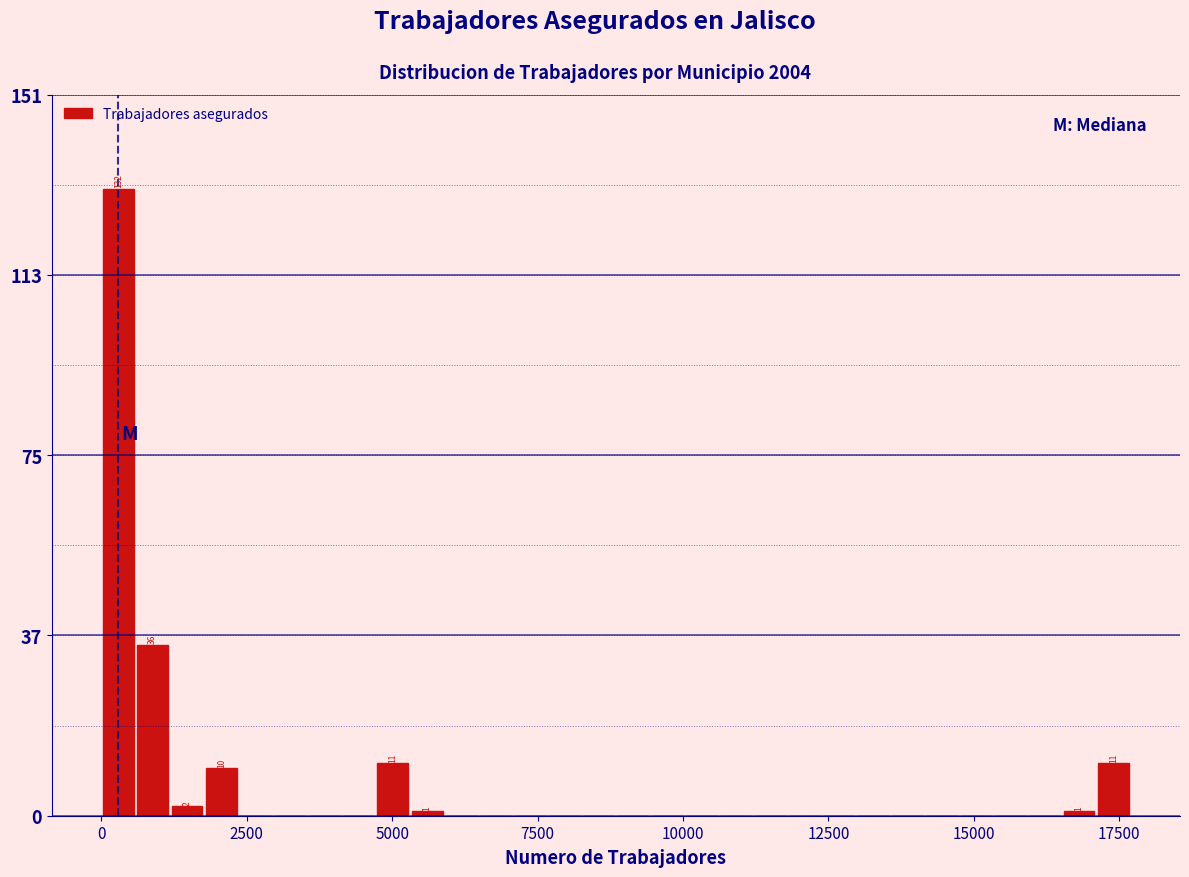

Around what value on the x-axis is the tallest bar? Give the approximate position of its centre, as read against the axis.

500